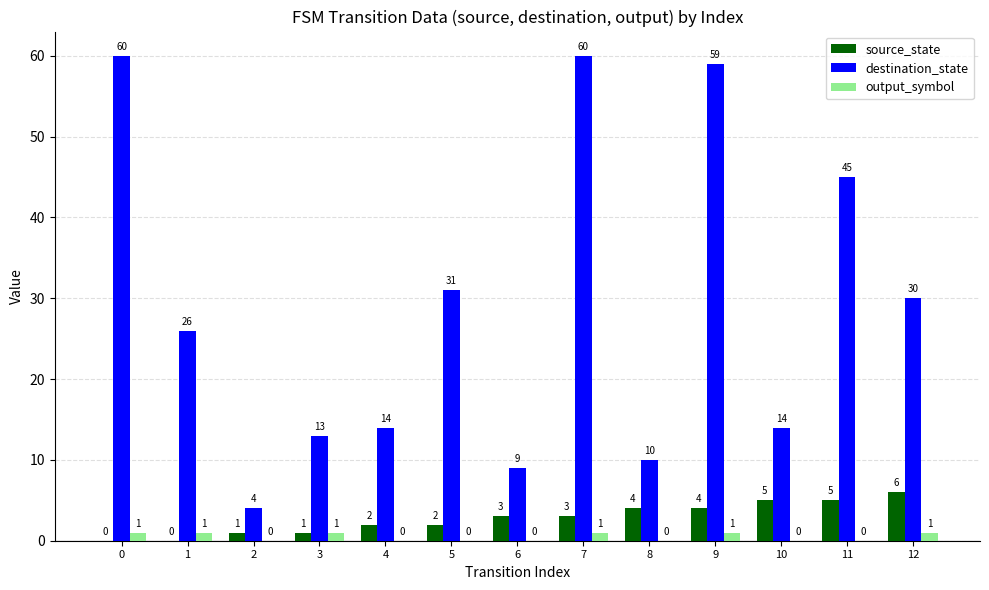

What are all the series names shown in the legend?

source_state, destination_state, output_symbol